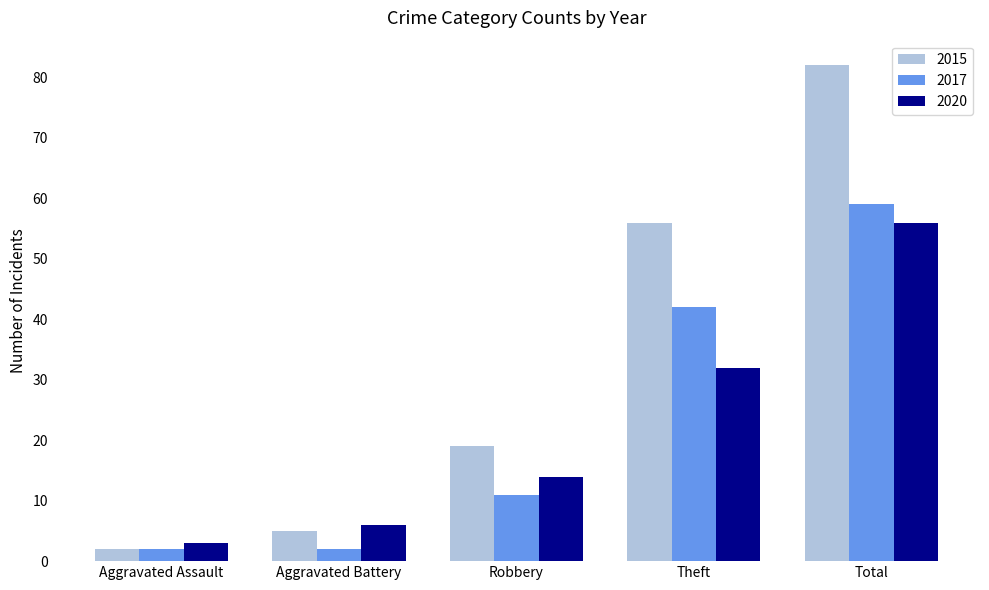

Is the value of 2015 at Aggravated Assault greater than the value of 2017 at Theft?

No